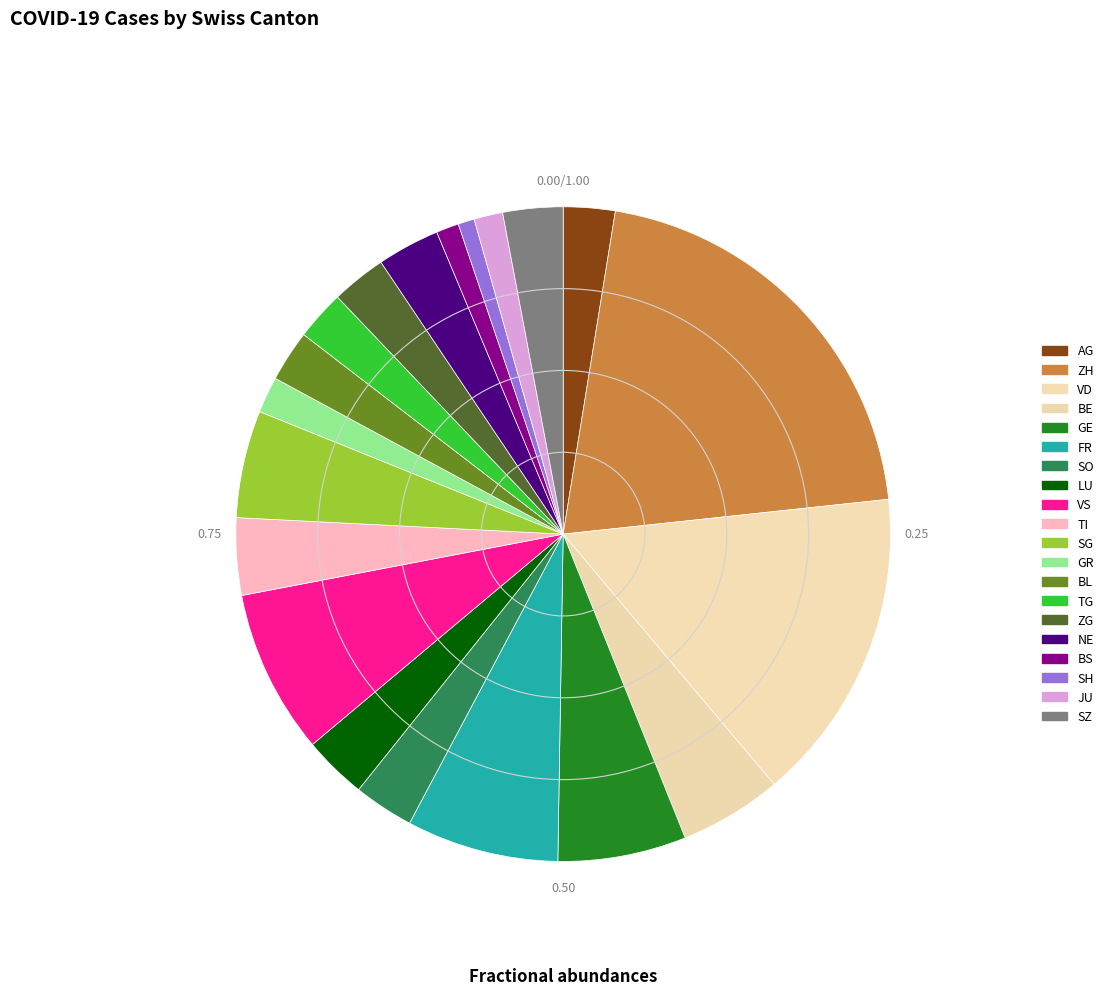

Is it true that BS is 8% of the pie?

False